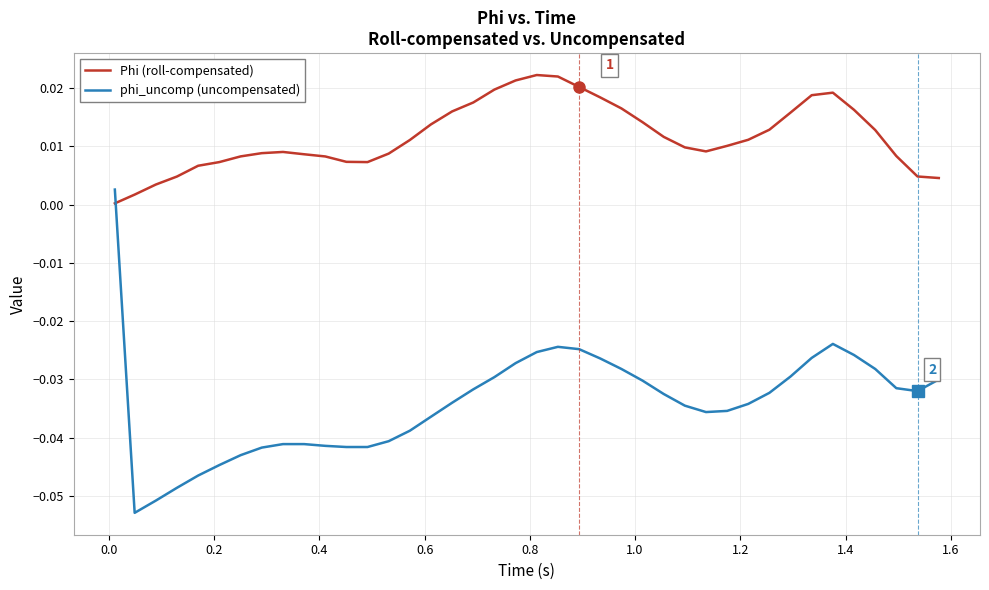

Which series has the largest range (max minus min)?

phi_uncomp (uncompensated)